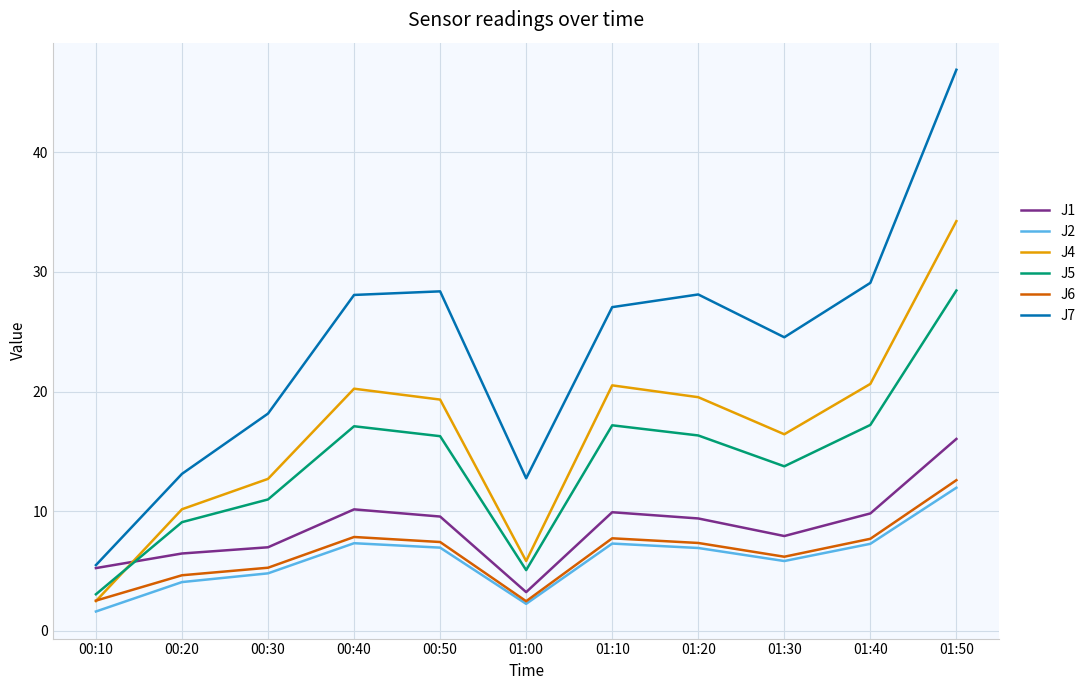

True or false: J7 has a value of 6.2 at 01:30.

False